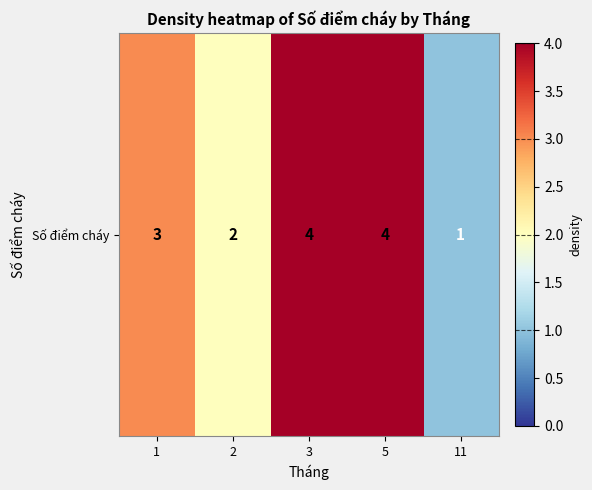

Reading left to right, what are all the values shown in this chart?

1=3	2=2	3=4	5=4	11=1